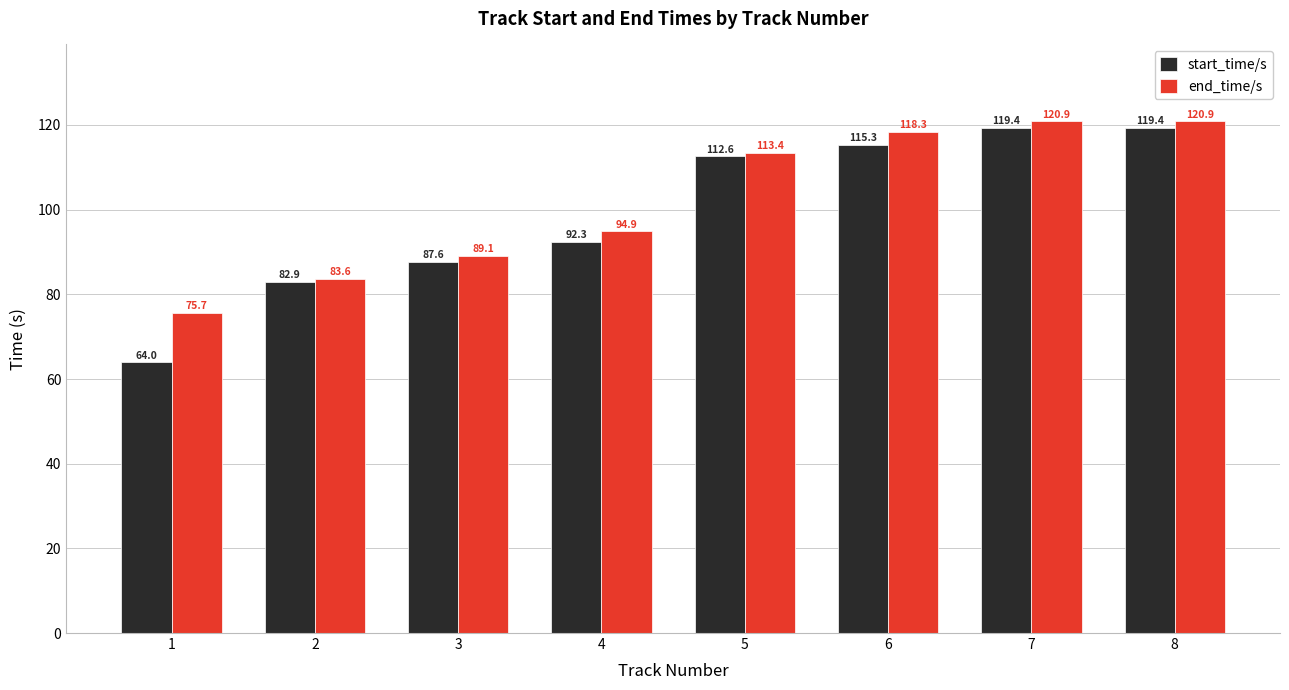

What is the maximum value shown in the chart?

120.9